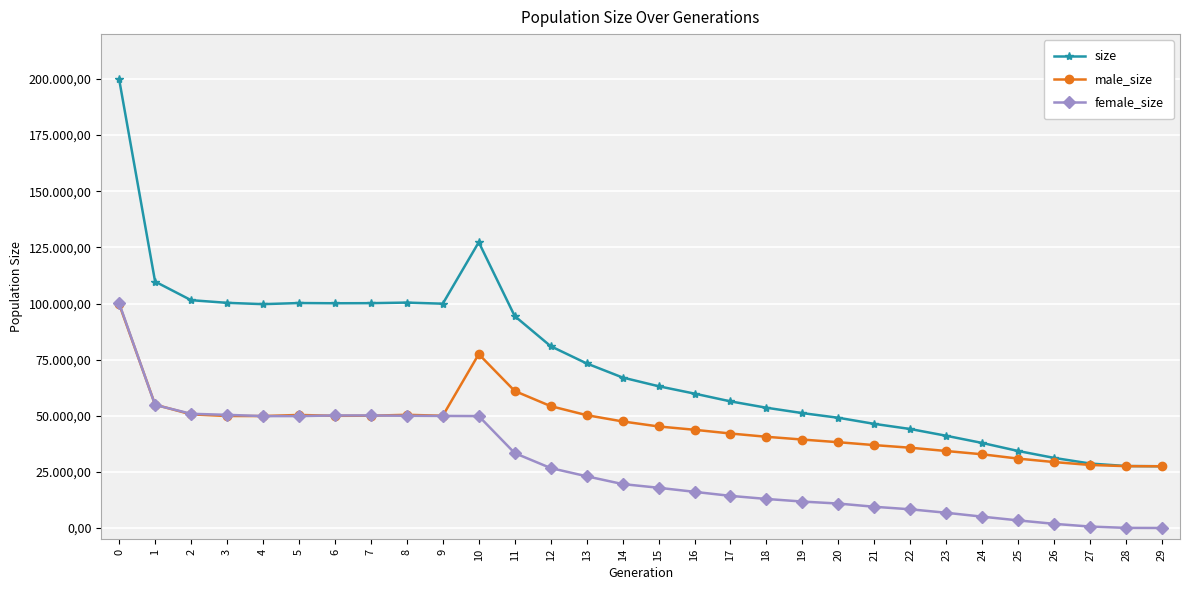

Rank the series by their maximum value, from highest to lowest.

size, female_size, male_size